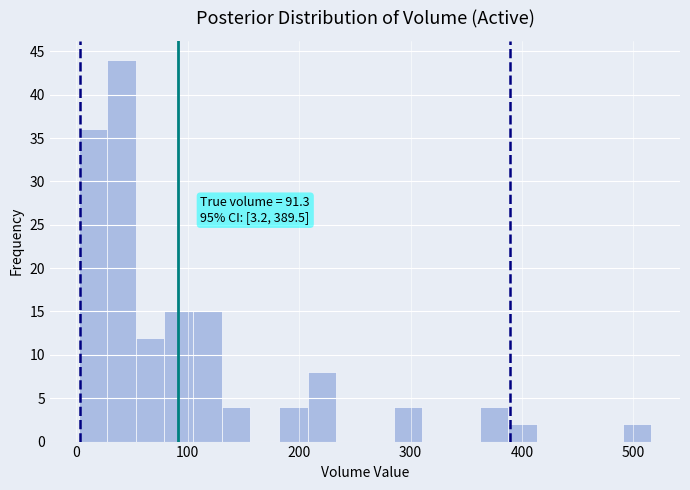

Read against the x-axis, roughly where is the centre of the tallest bar?

40